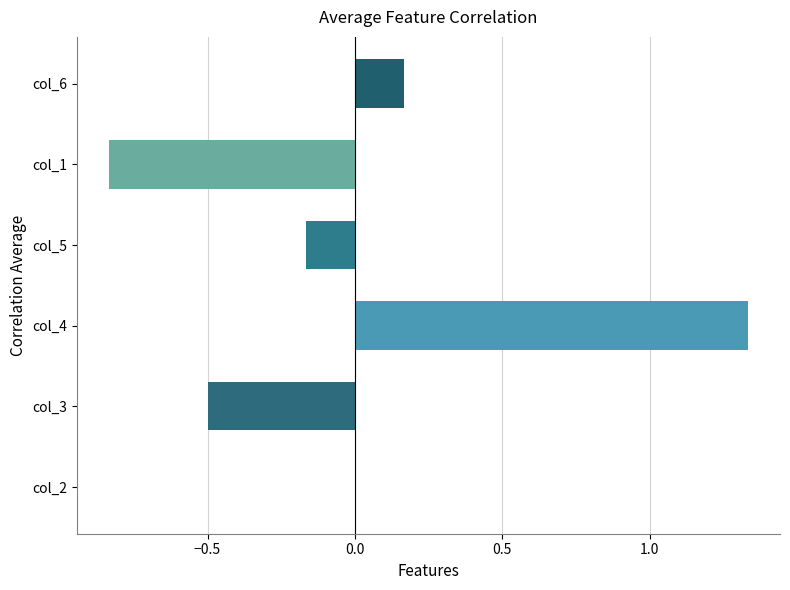

The value at col_3 is -0.7. True or false?

False